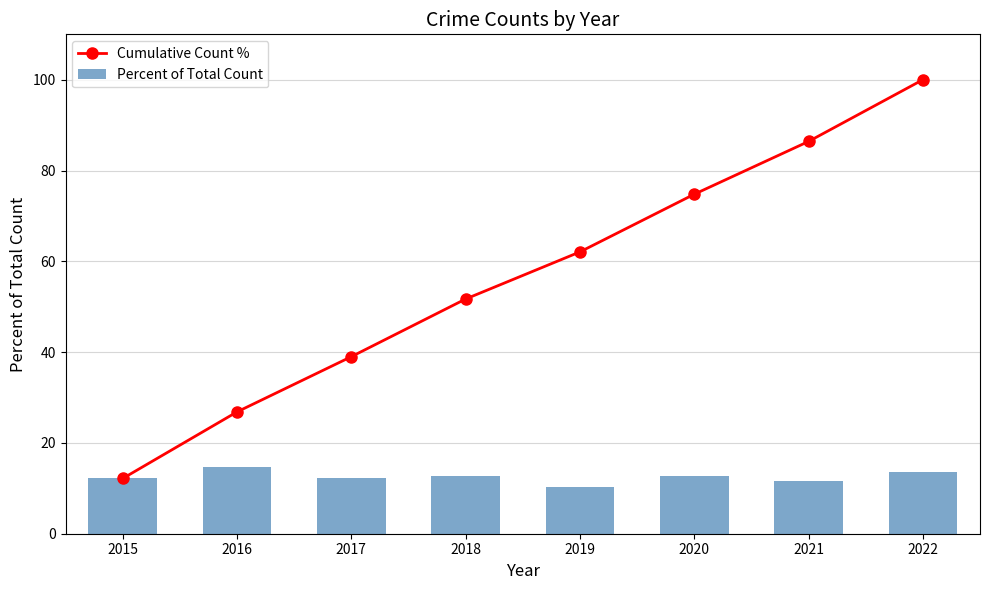

True or false: Percent of Total Count has a value of 13.6 at 2022.

True